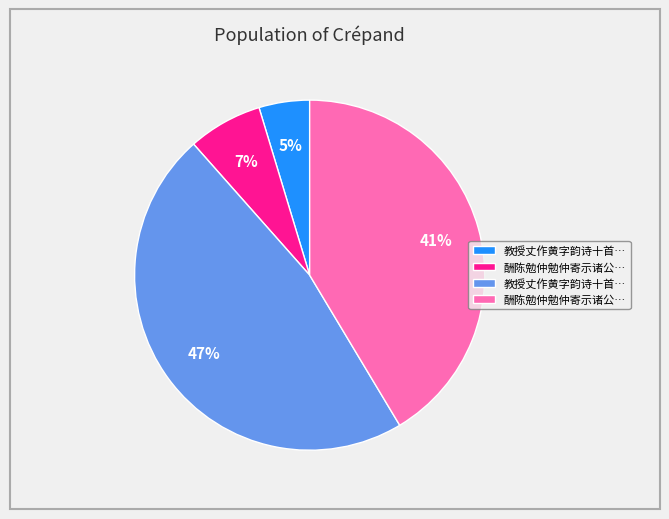

How many slices are in this pie chart?

4